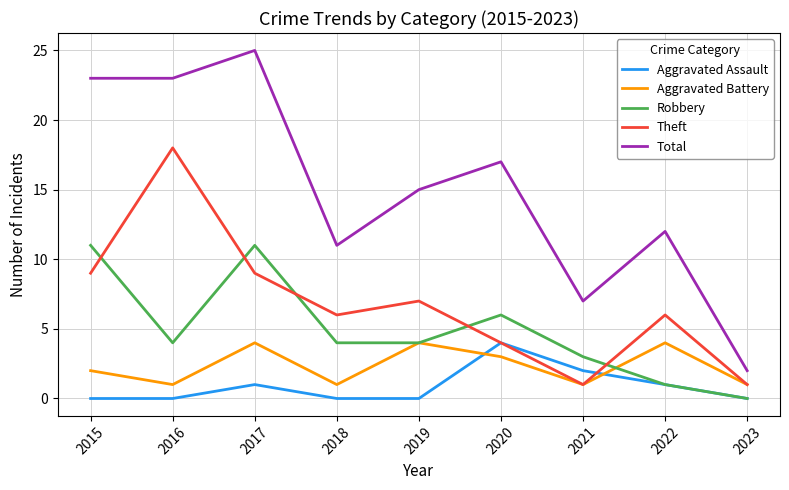

True or false: Theft has more than 2 interior local peaks.

True